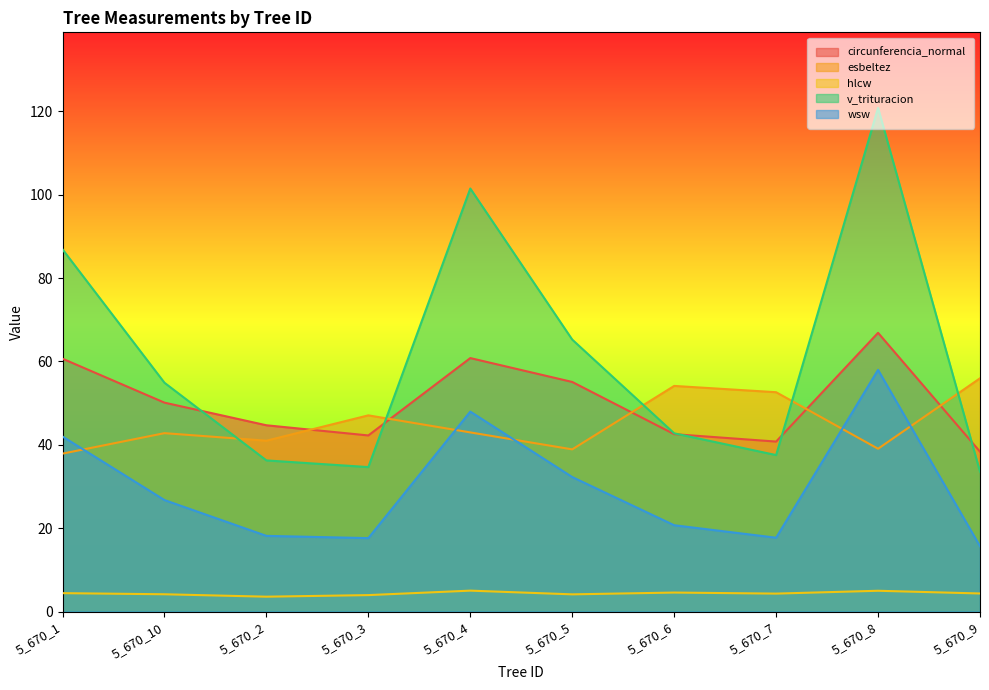

True or false: v_trituracion and circunferencia_normal intersect in this chart.

True